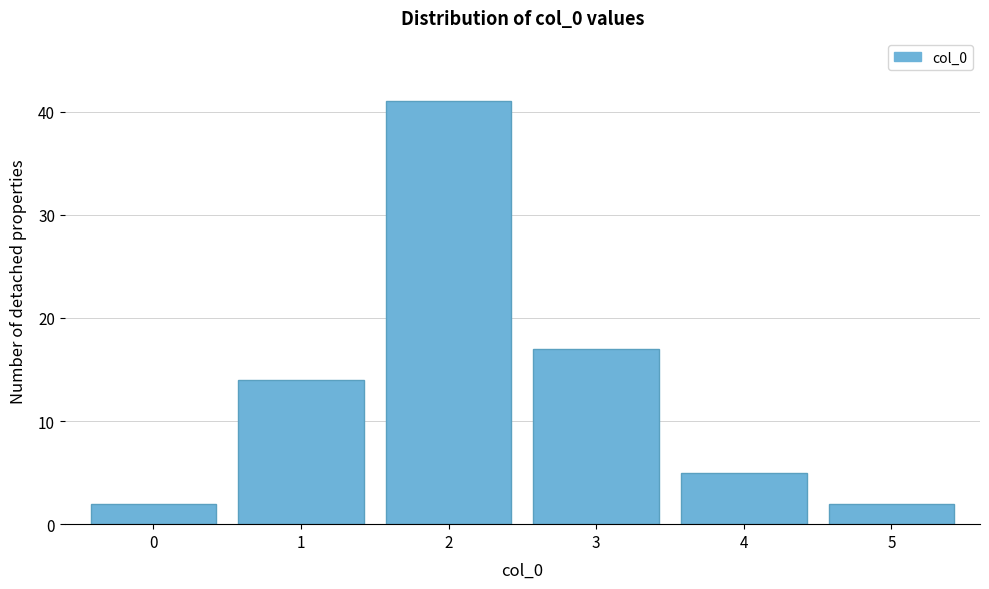

Reading left to right, transcribe all the data shown in this chart.

0=2	1=14	2=41	3=17	4=5	5=2